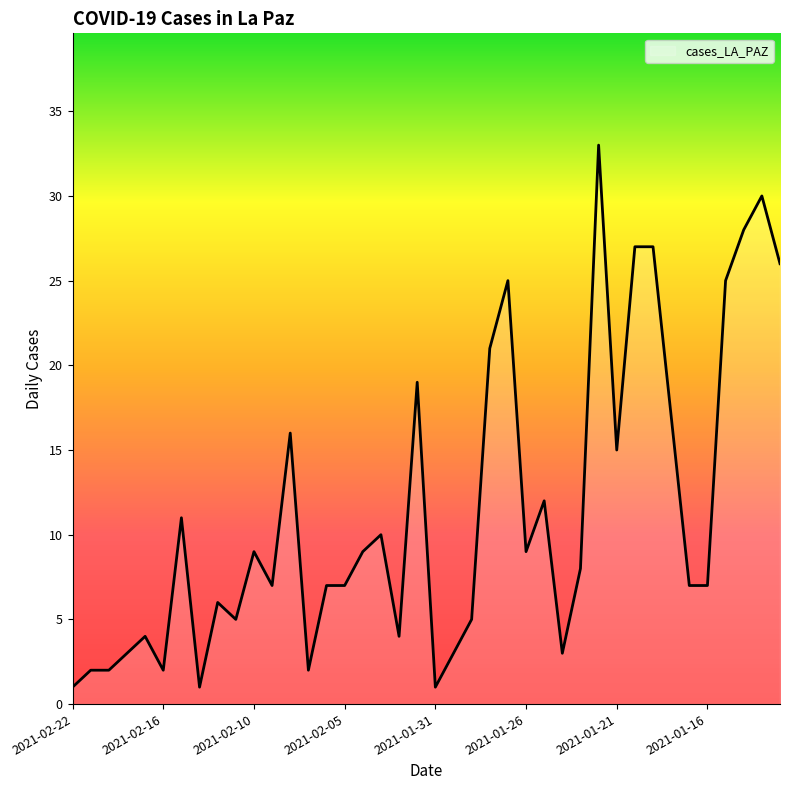

Does the chart have visible grid lines?

No